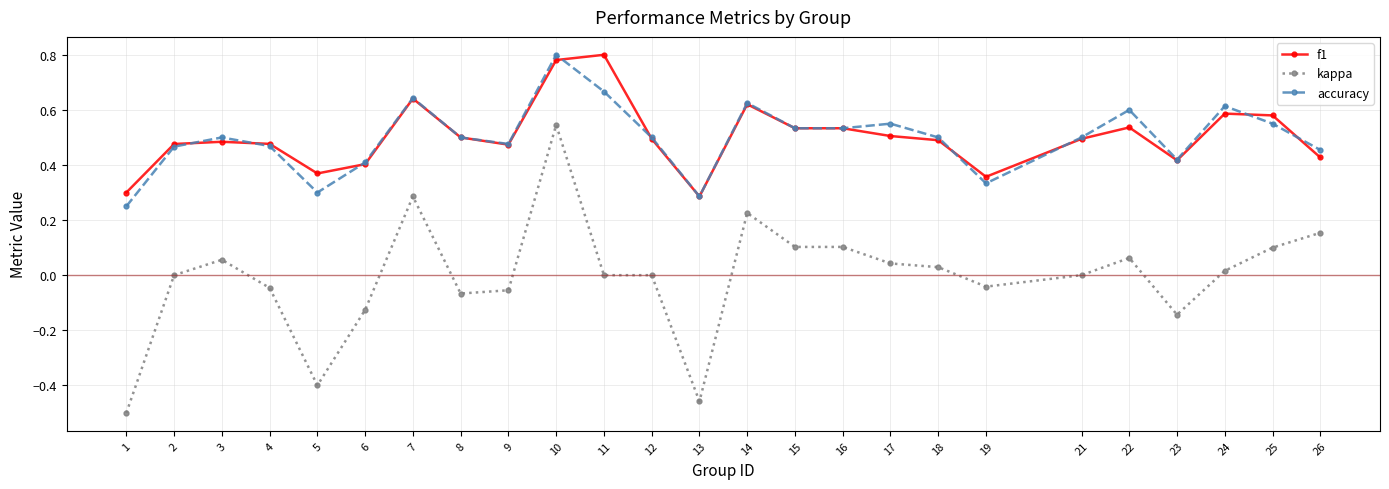

Is the value of f1 at 10 greater than the value of accuracy at 16?

Yes